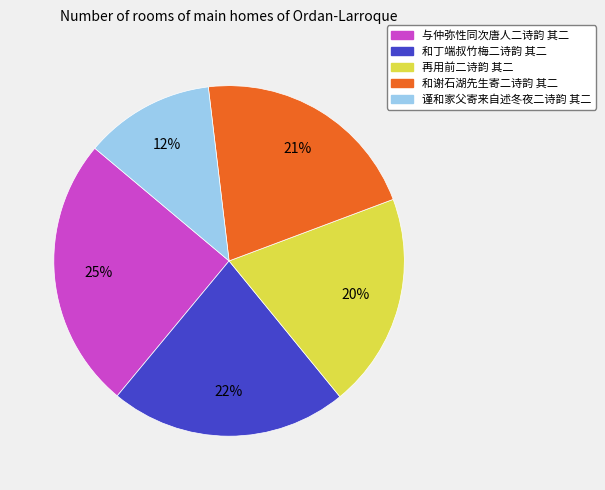

What percentage is the 与仲弥性同次唐人二诗韵 其二 slice, to the nearest percent?

25%